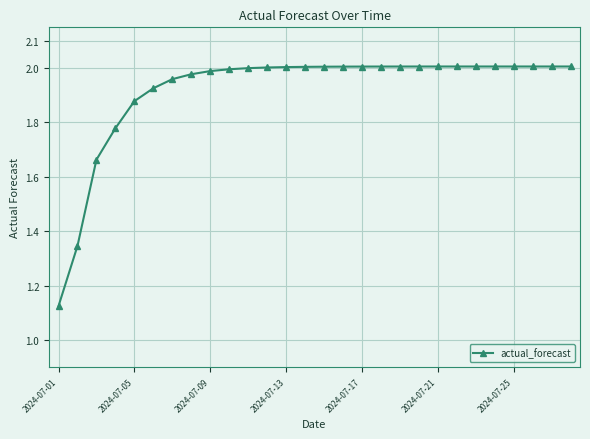

What is the sum of all values?

53.7